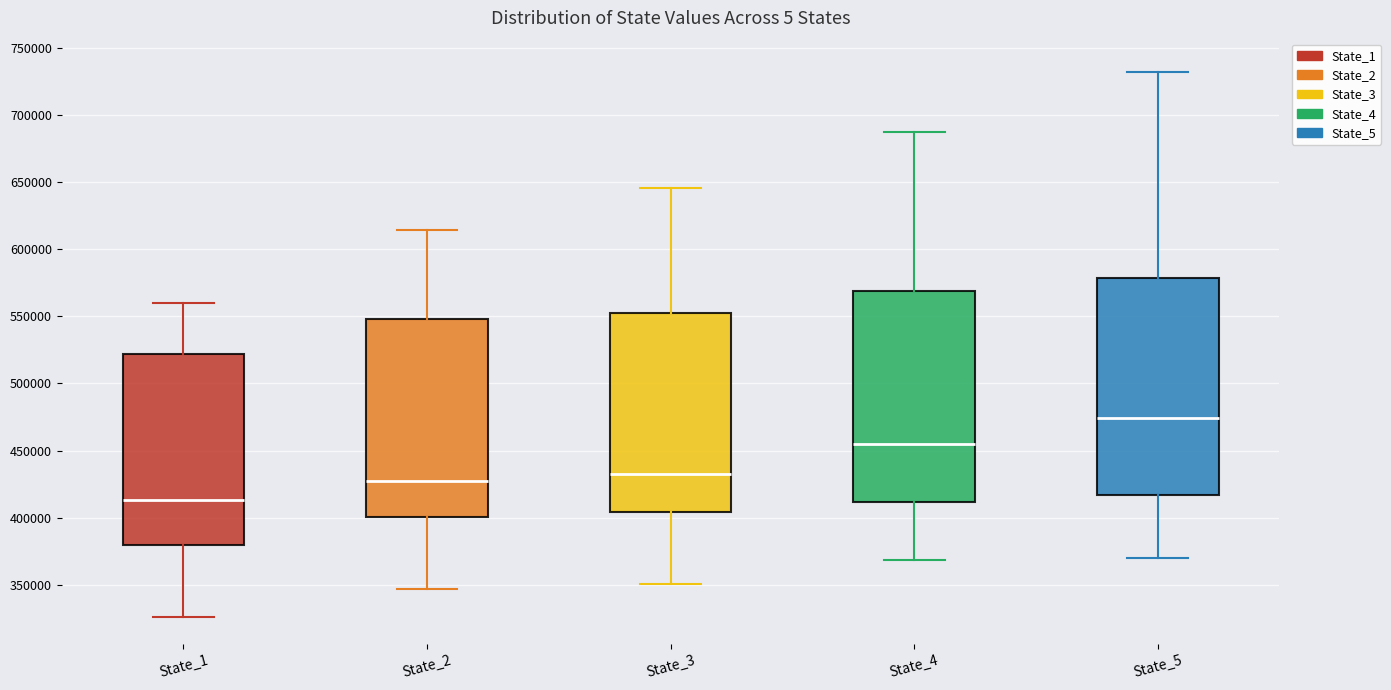

Which box has the highest median line?

State_5